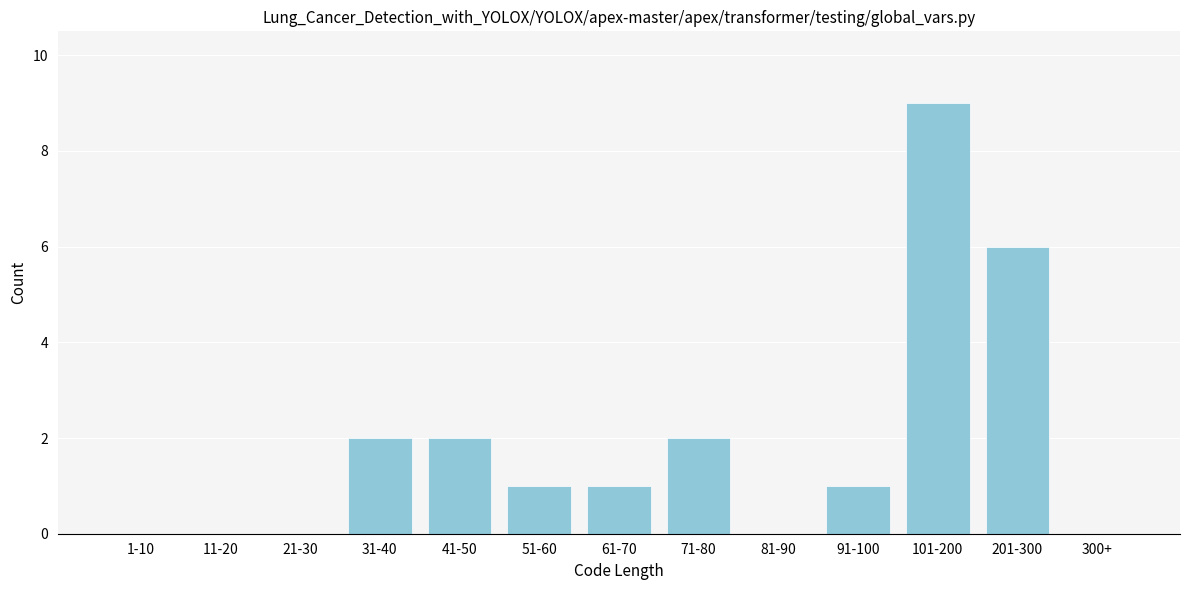

Reading right to left, what are all the values shown in this chart?

300+=0	201-300=6	101-200=9	91-100=1	81-90=0	71-80=2	61-70=1	51-60=1	41-50=2	31-40=2	21-30=0	11-20=0	1-10=0